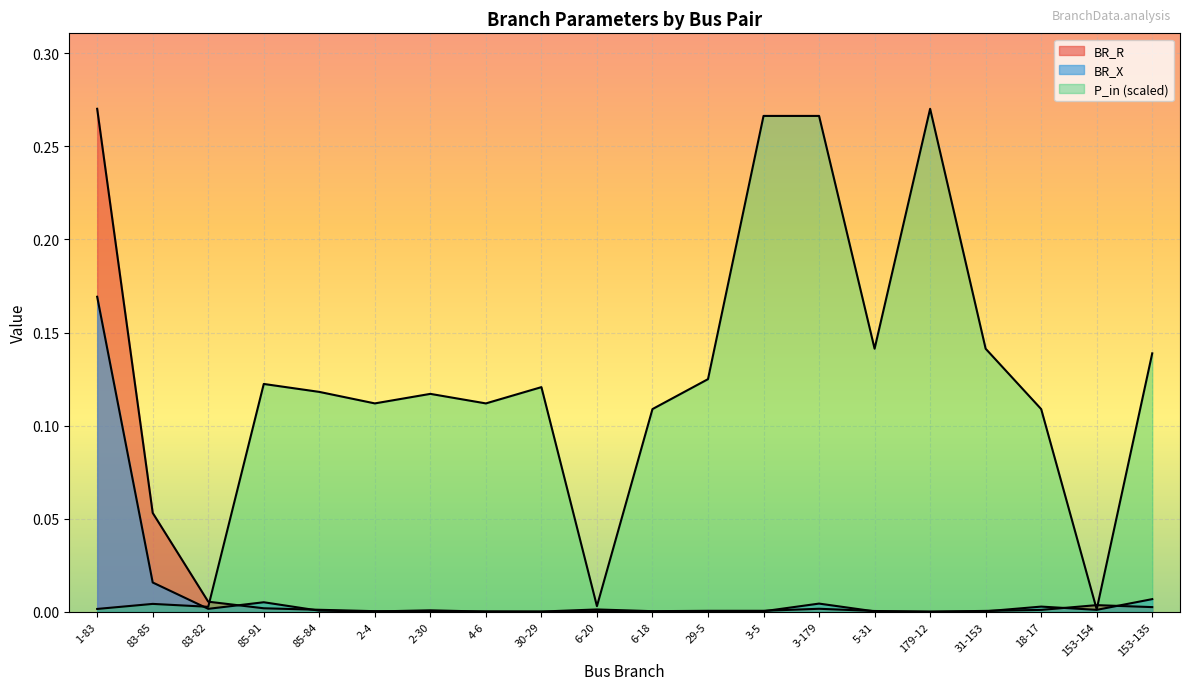

Does the chart display data point markers on the line(s)?

No